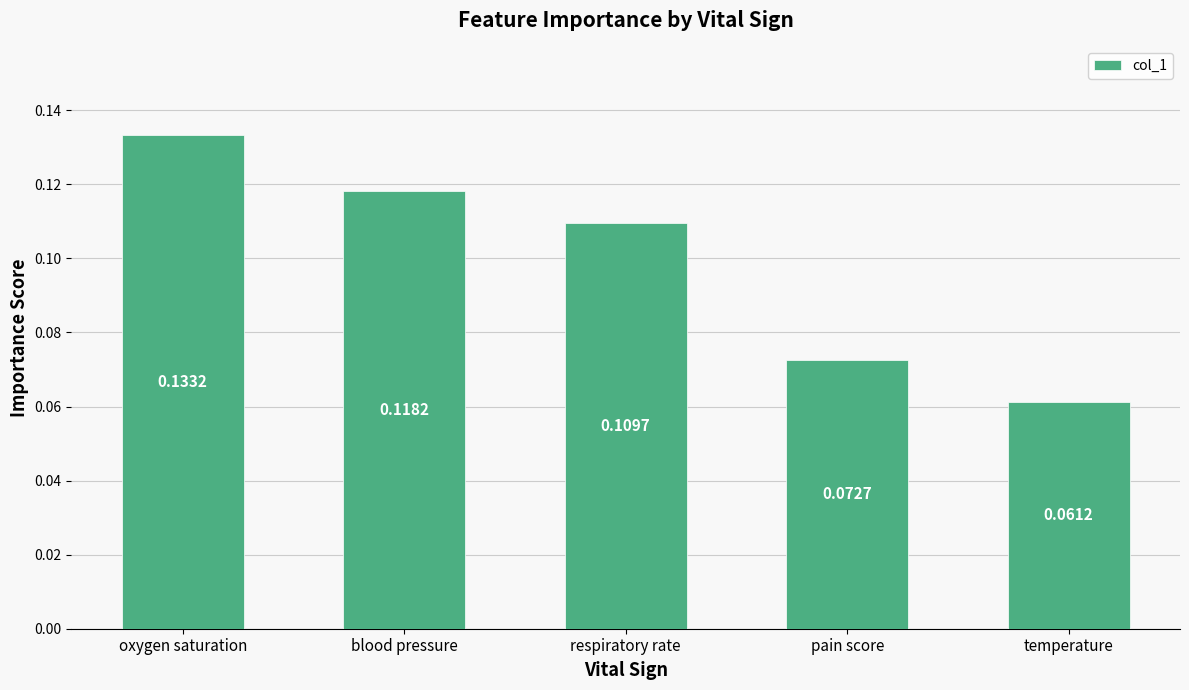

What is the label of the 1st bar from the right?

temperature